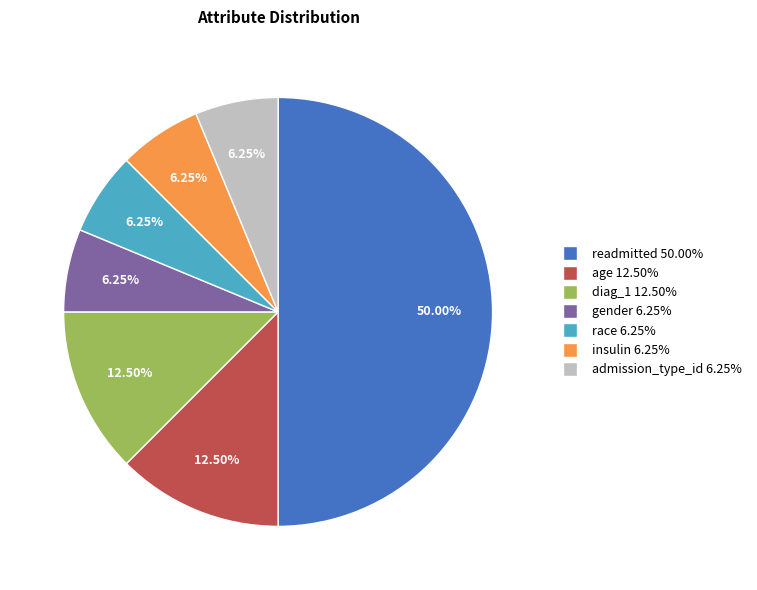

Is the sum of insulin and gender greater than half?

No